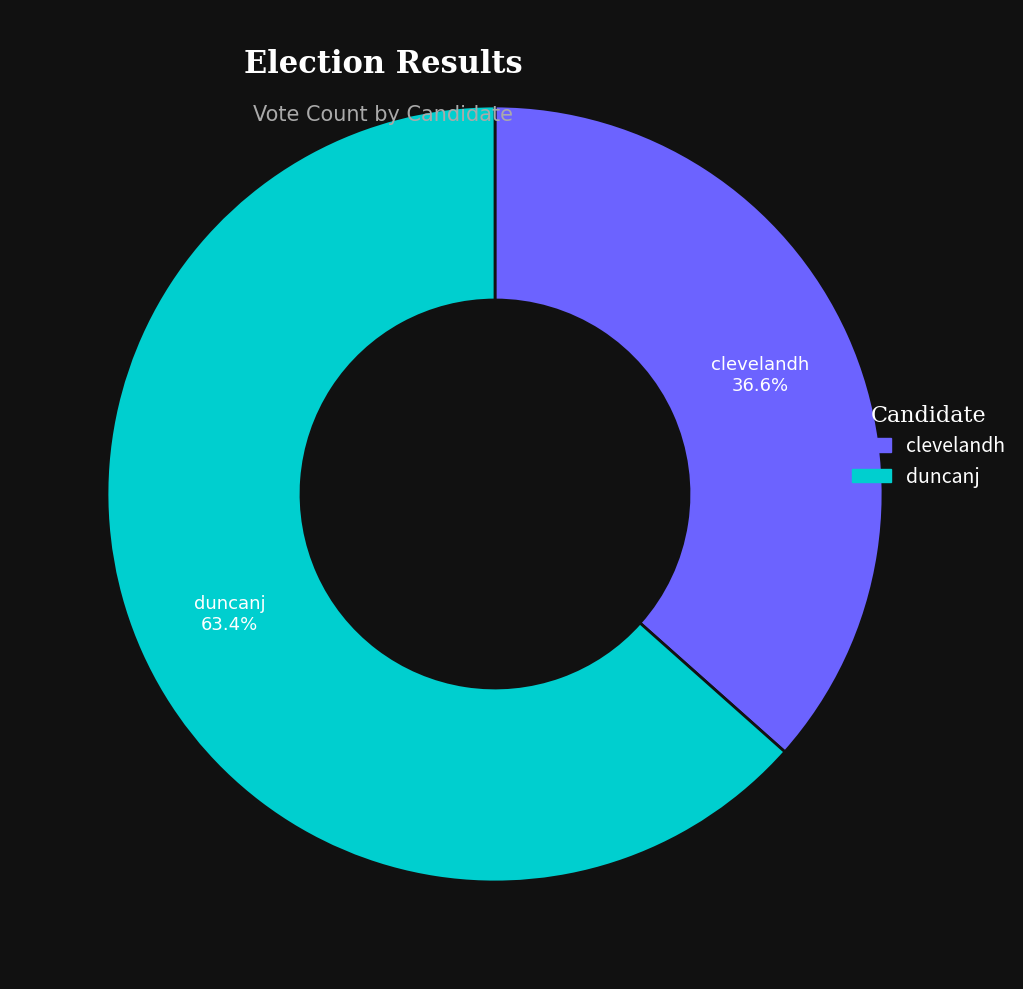

Between duncanj and clevelandh, which is larger?

duncanj